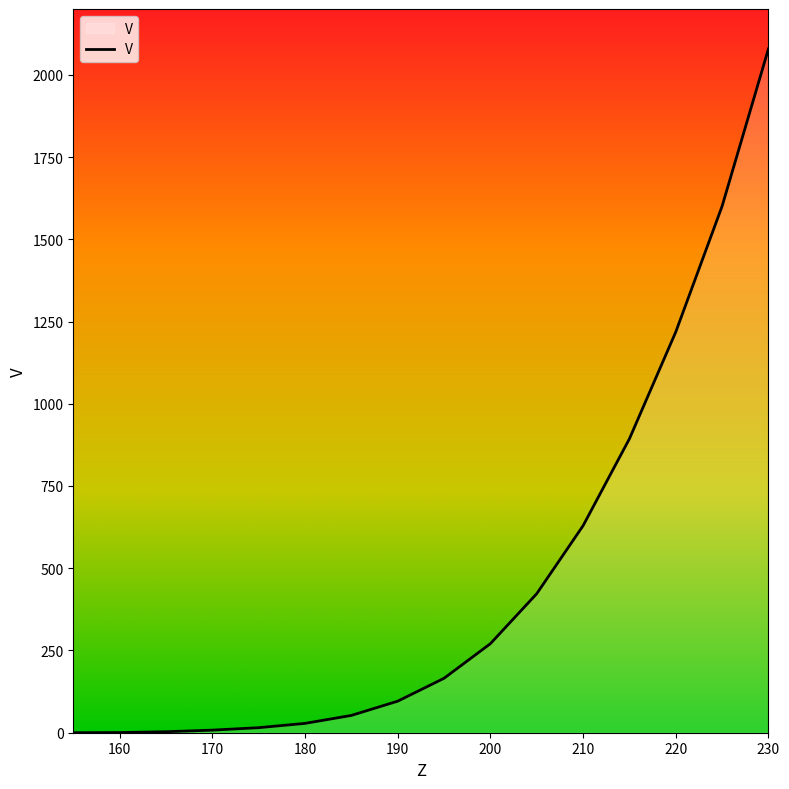

What is the difference between the maximum and second lowest values?

2078.2